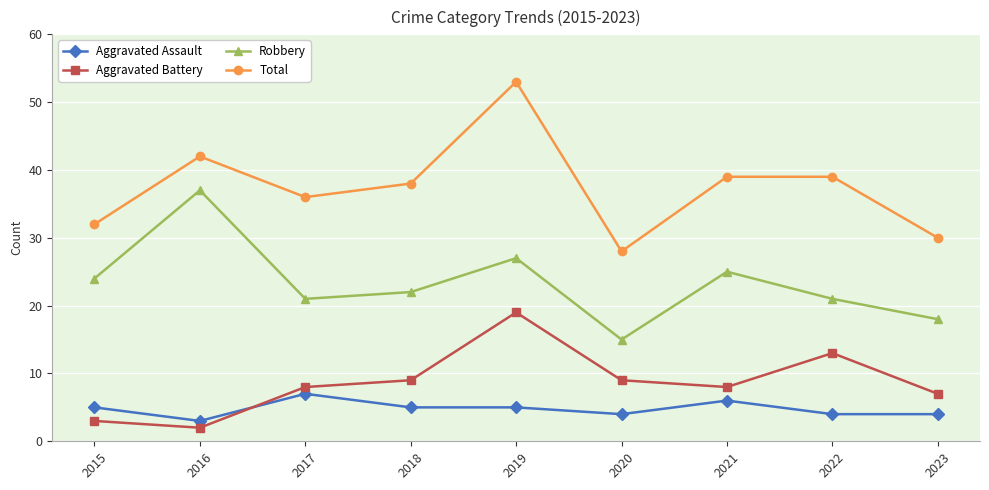

Which category has the highest value in the Robbery series?

2016